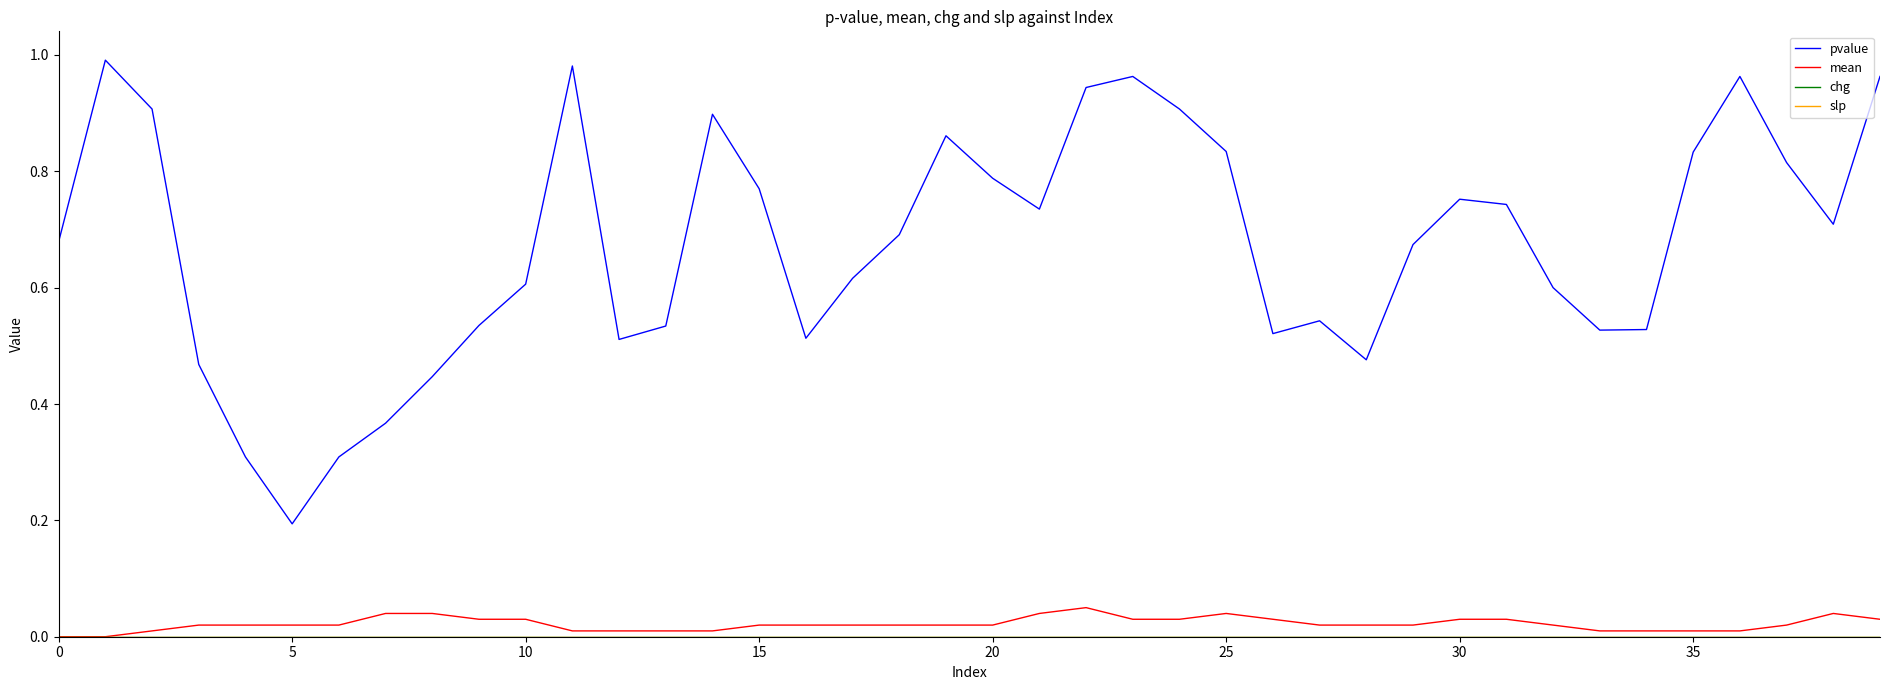

Does the chart have visible grid lines?

No